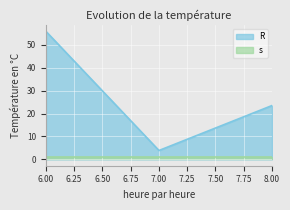

The value of R at 7.00 is 6.1. True or false?

False